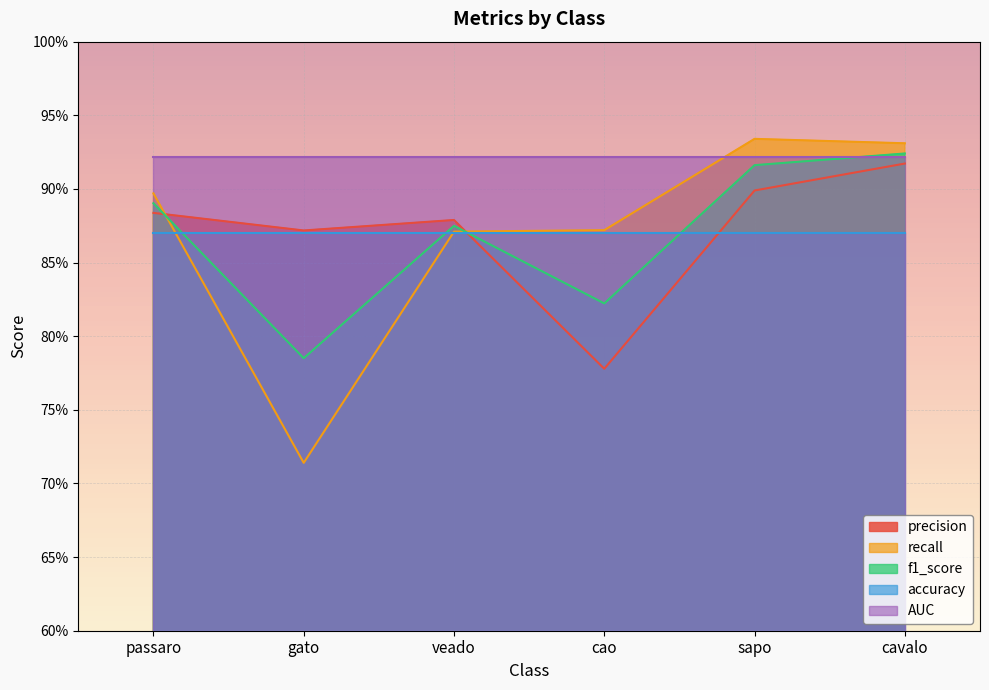

What position from the right is gato?

5